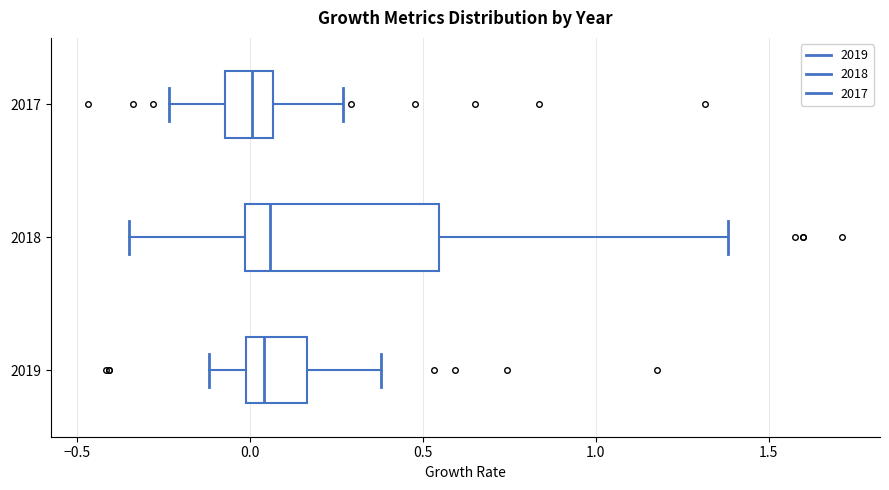

Reading bottom to top, read every box against the x-axis: the position of its median line, the range the box covers, and the ends of its whiskers. The values are not printed on the chart, so give them approximately, as read against the axis.

2019: median 0.05, box 0.00 to 0.15, whiskers -0.10 to 0.40
2018: median 0.05, box 0.00 to 0.55, whiskers -0.35 to 1.40
2017: median 0.00, box -0.05 to 0.05, whiskers -0.25 to 0.25